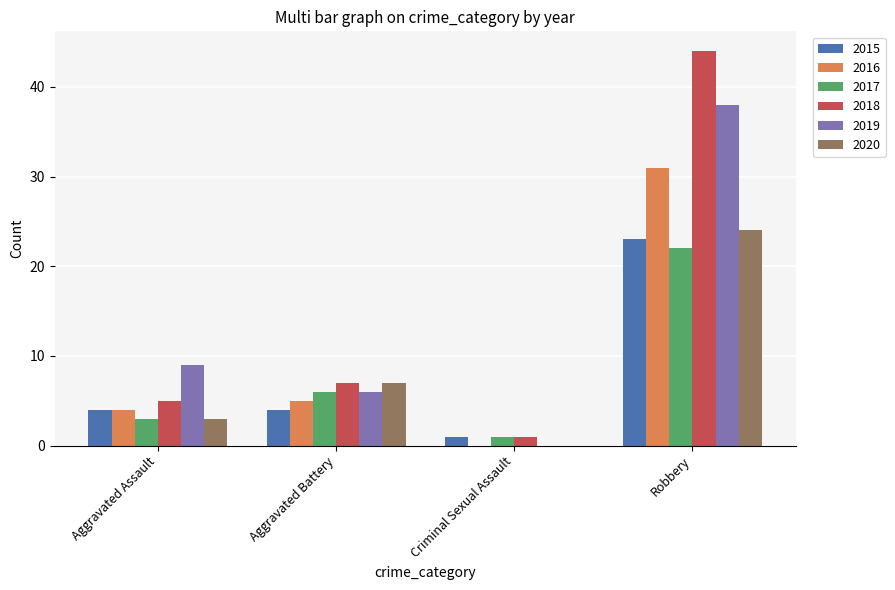

Which series has the largest total across all categories?

2018